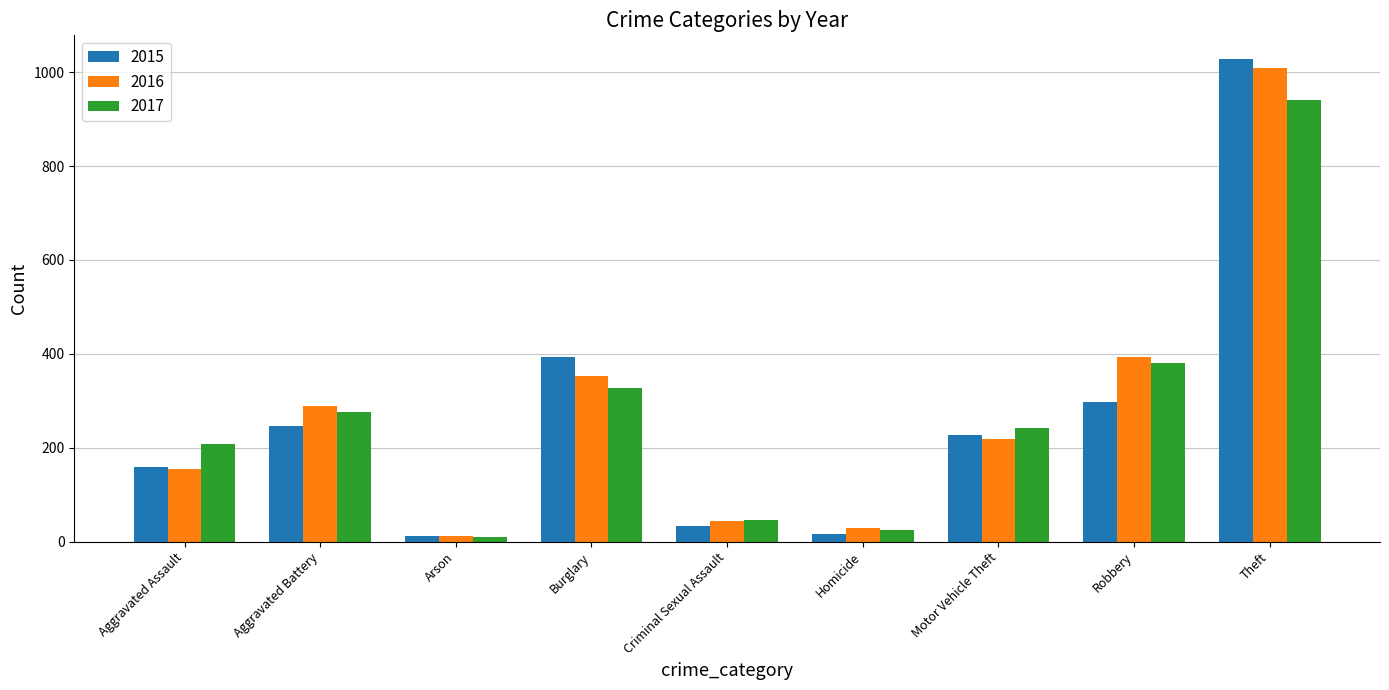

Which series has the largest range (max minus min)?

2015